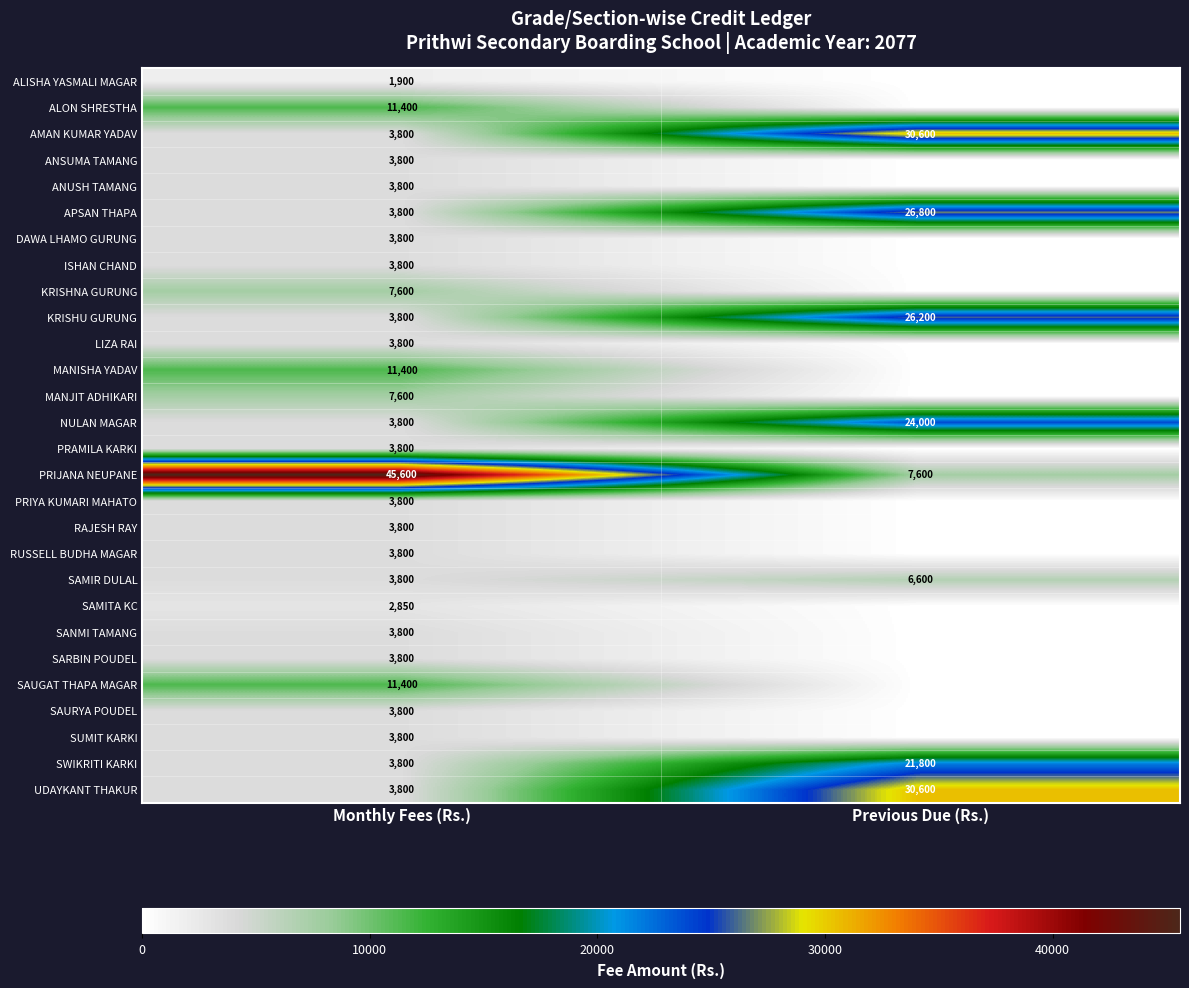

Read the APSAN THAPA value at Previous Due (Rs.), to the nearest 100.

26800